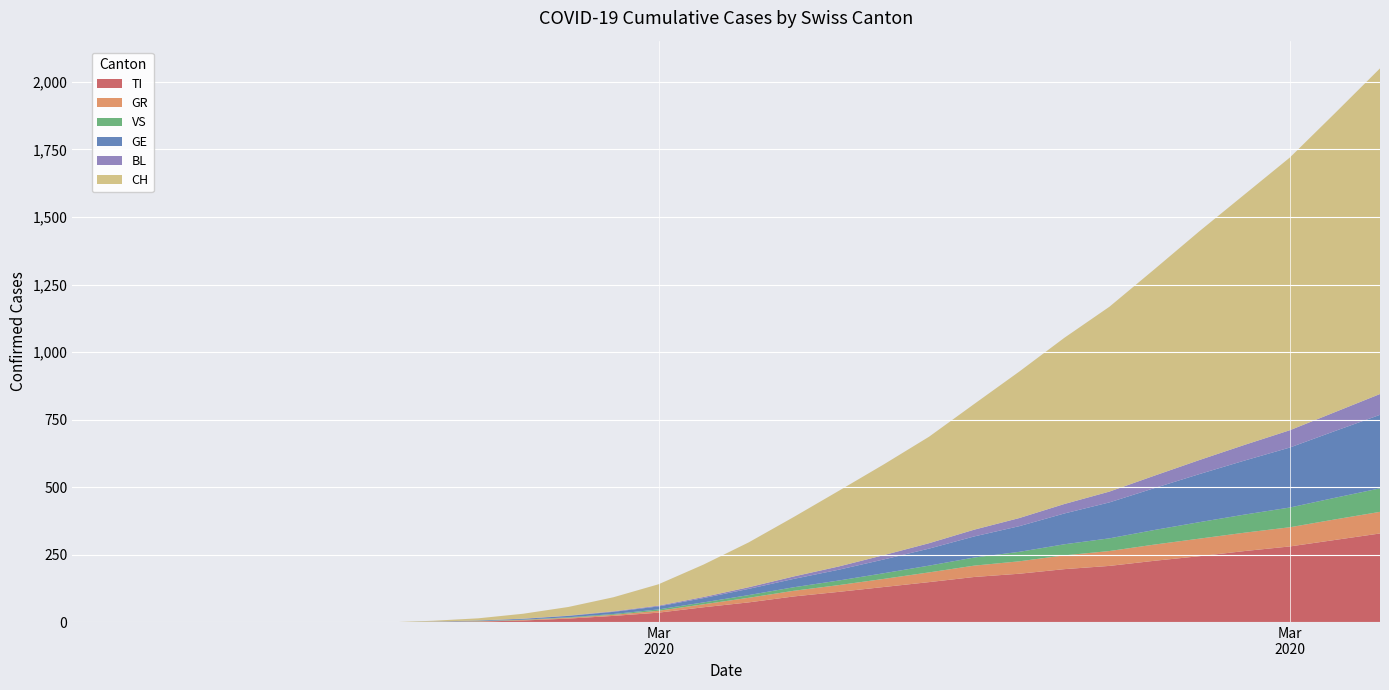

Reading left to right, list all the values displayed in this chart.

TI: 0	0	0	0	0	0	0	0	1	3	7	14	24	36	56	74	96	113	131	149	168	180	197	209	228	245	264	281	305	329
GR: 0	0	0	0	0	0	0	0	1	1	2	3	4	7	11	17	21	25	30	36	42	46	51	55	60	65	68	71	76	80
VS: 0	0	0	0	0	0	0	0	0	1	1	2	3	5	7	10	13	17	21	25	30	35	41	47	54	61	67	73	80	87
GE: 0	0	0	0	0	0	0	0	1	2	3	5	8	11	16	23	31	40	51	63	78	95	114	133	155	178	200	222	247	272
BL: 0	0	0	0	0	0	0	0	0	0	1	1	2	3	4	6	9	12	16	20	25	30	35	40	46	52	58	64	70	77
CH: 0	0	0	0	0	0	0	0	3	8	18	32	52	79	120	166	220	280	336	394	465	542	615	684	764	847	927	1009	1106	1205